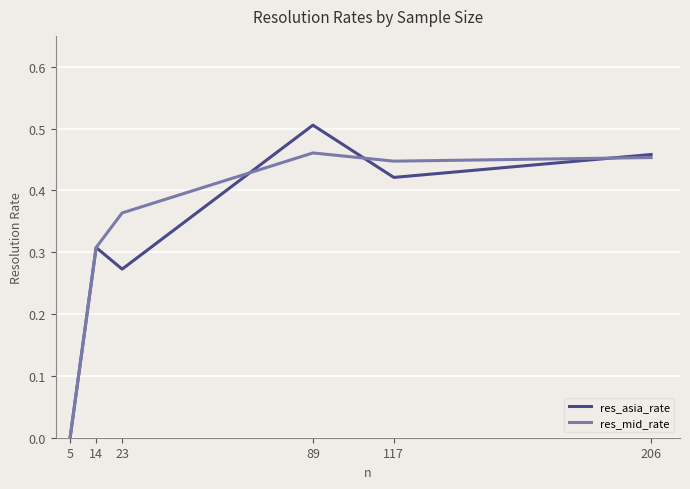

At which category does res_mid_rate reach its first local valley?

117